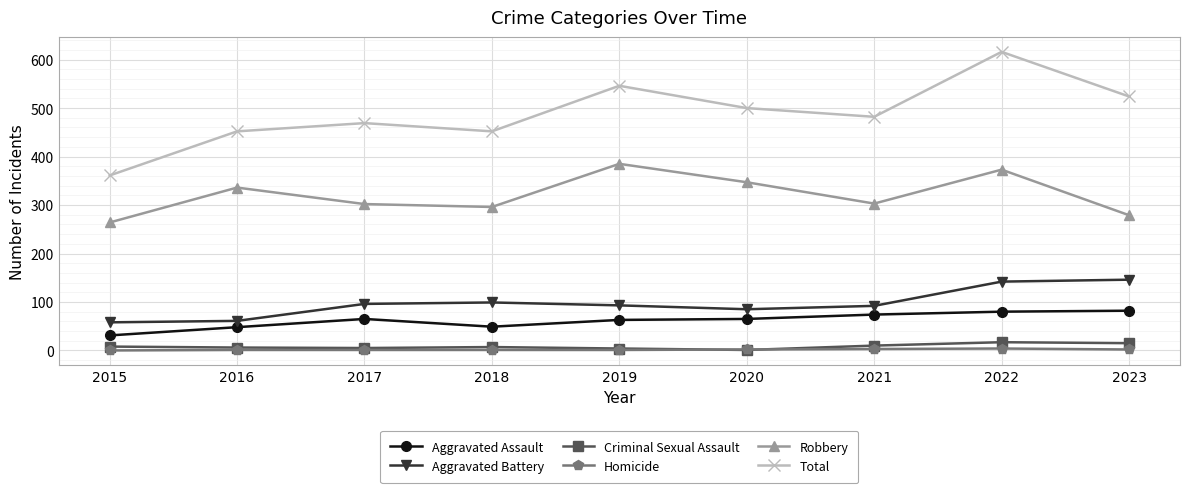

What is the value of the Criminal Sexual Assault point at the 1st from the left?

8